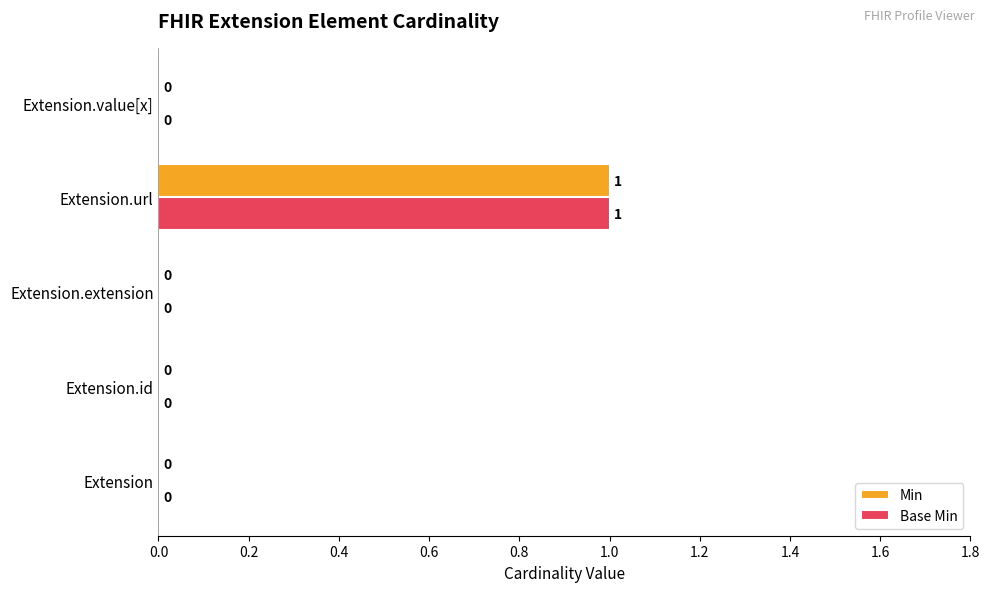

At which category is the sum across all series the highest?

Extension.url